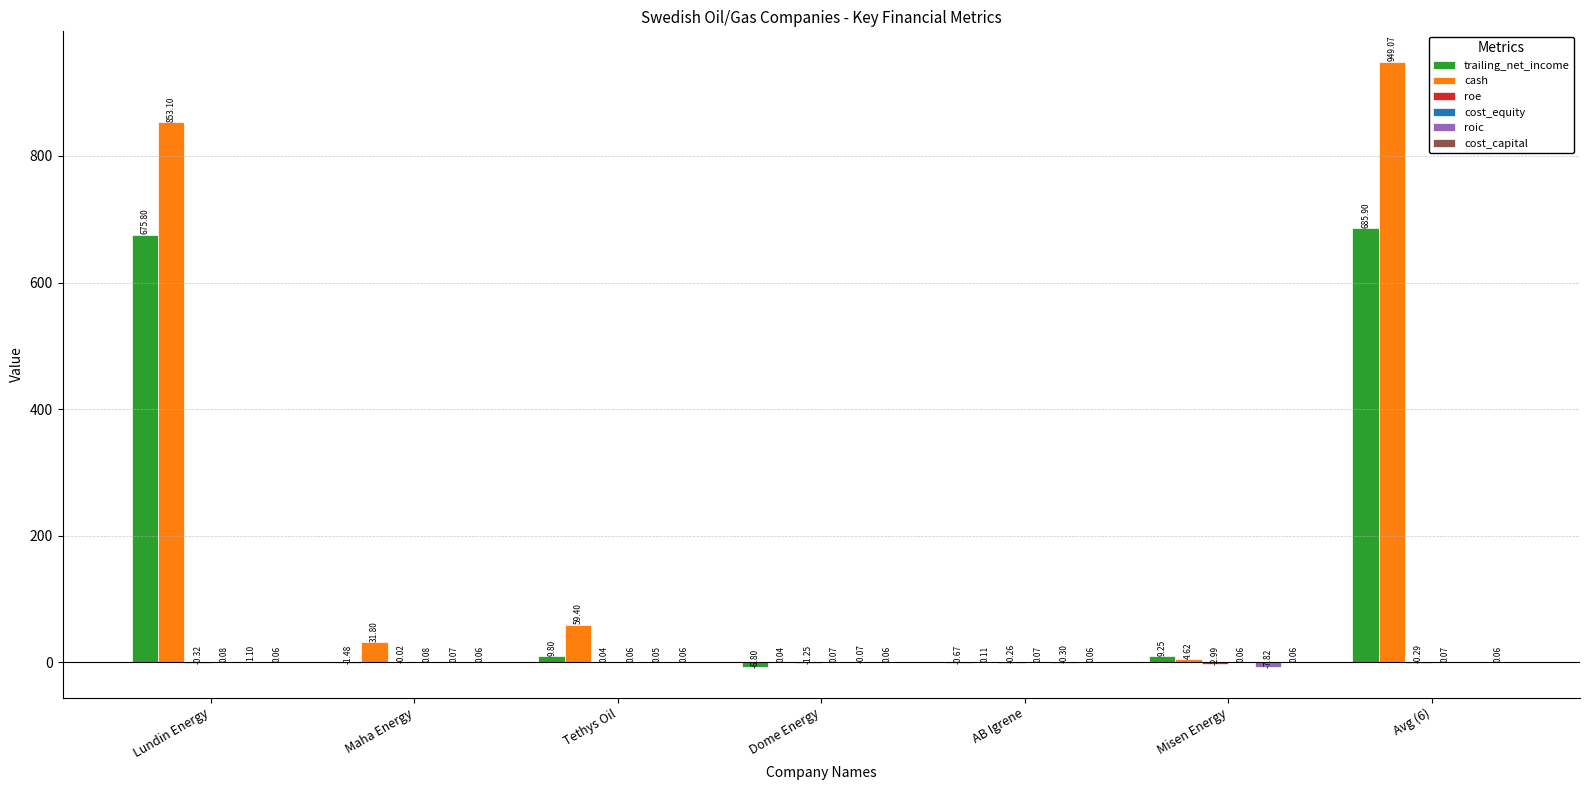

What is the total value across all series at Avg (6)?

1634.8